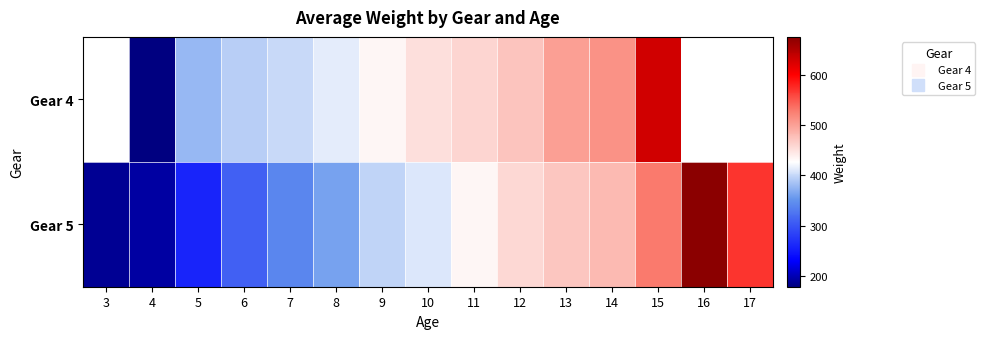

What is the minimum value for Gear 5?

187.4